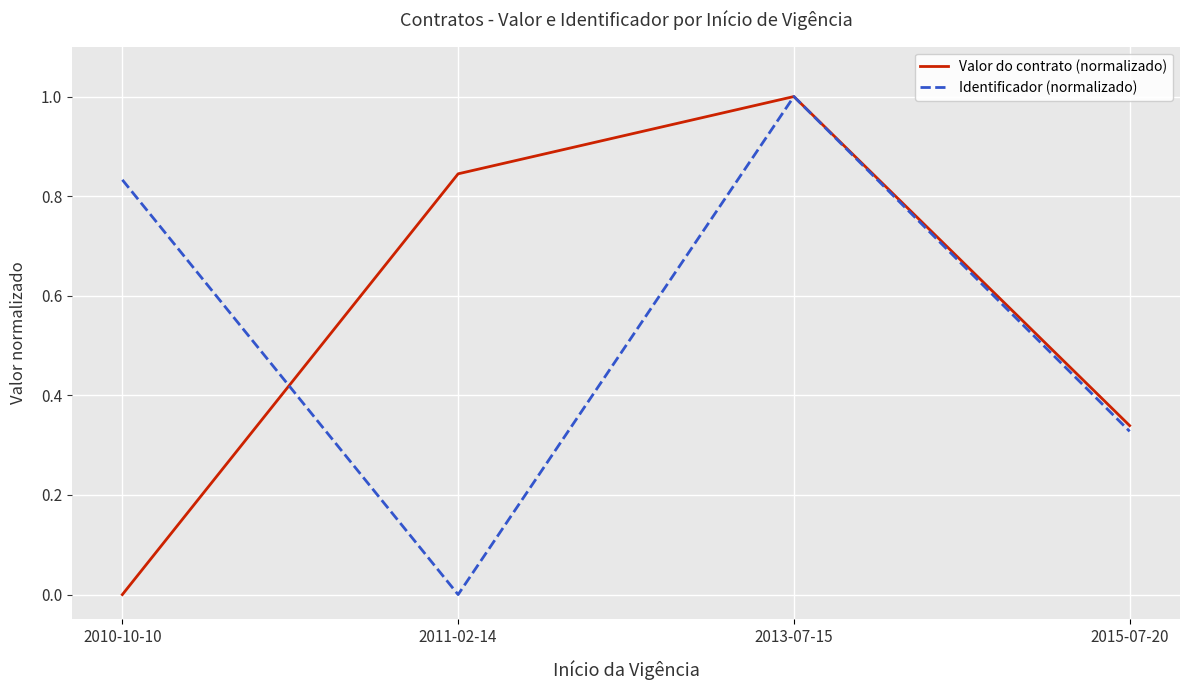

Rank the categories by Valor do contrato (normalizado) value from lowest to highest.

2010-10-10, 2015-07-20, 2011-02-14, 2013-07-15